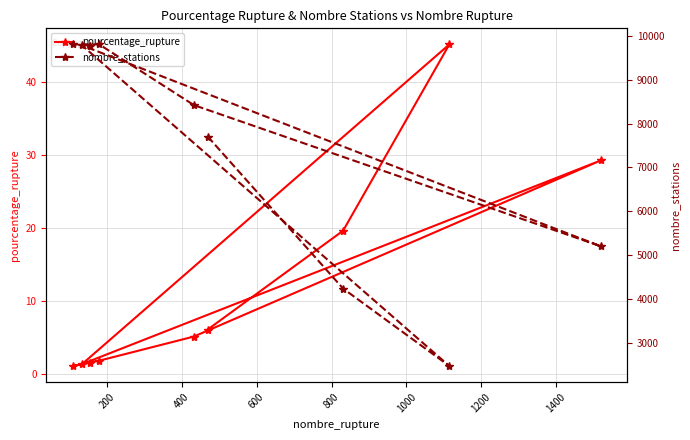

List the series in order of their overall mean, lowest first.

pourcentage_rupture, nombre_stations